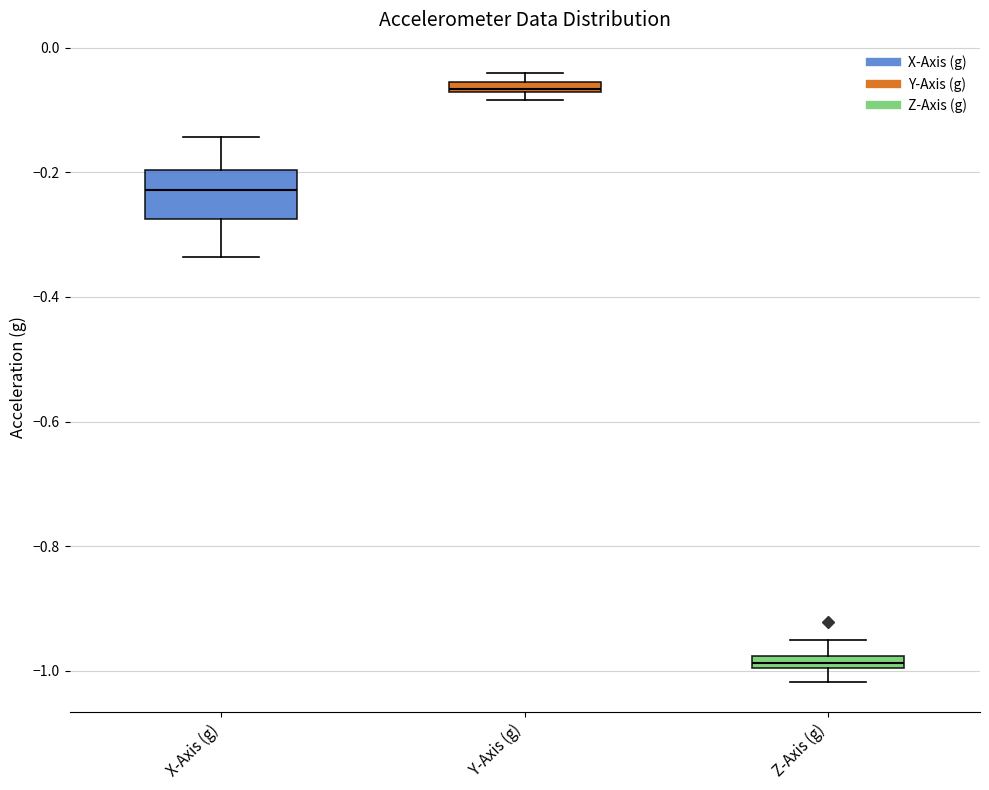

Which box has the highest median line?

Y-Axis (g)